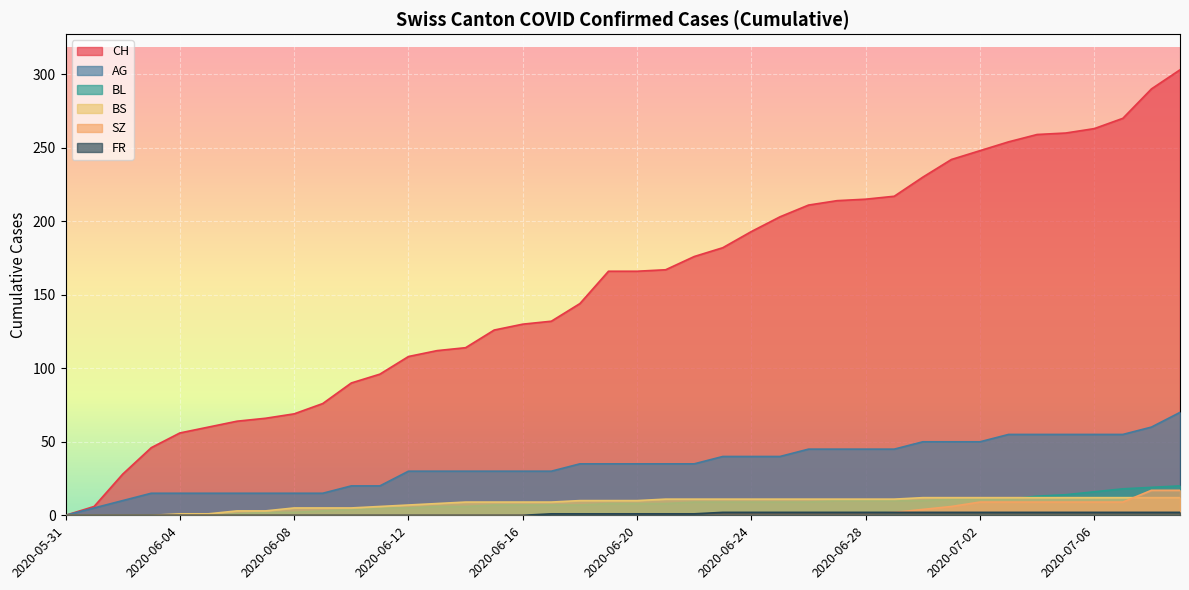

True or false: SZ and FR intersect in this chart.

False